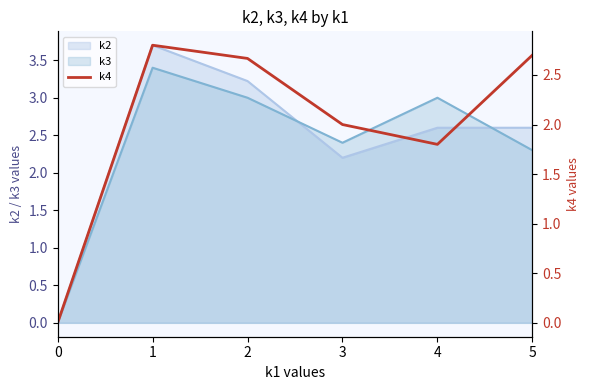

The value of k2 at 4 is 1.4. True or false?

False